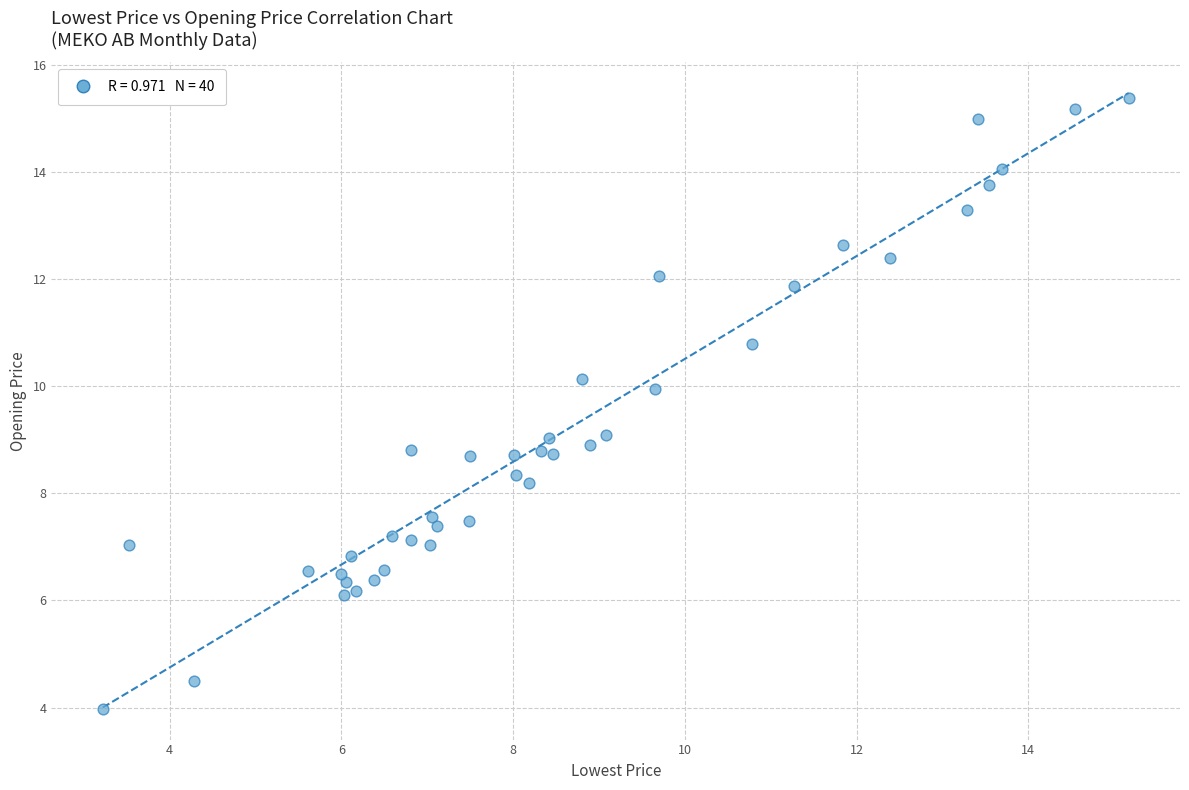

What is the range of X values (max minus min)?

12.0